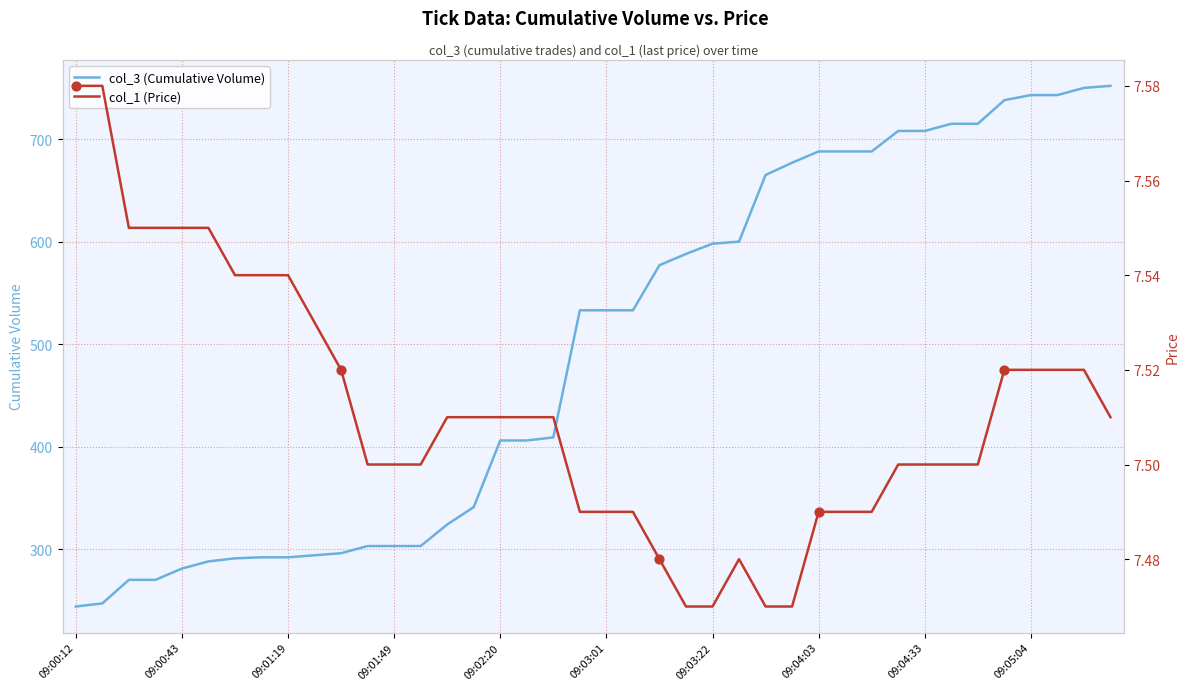

At which category is the sum across all series the highest?

39